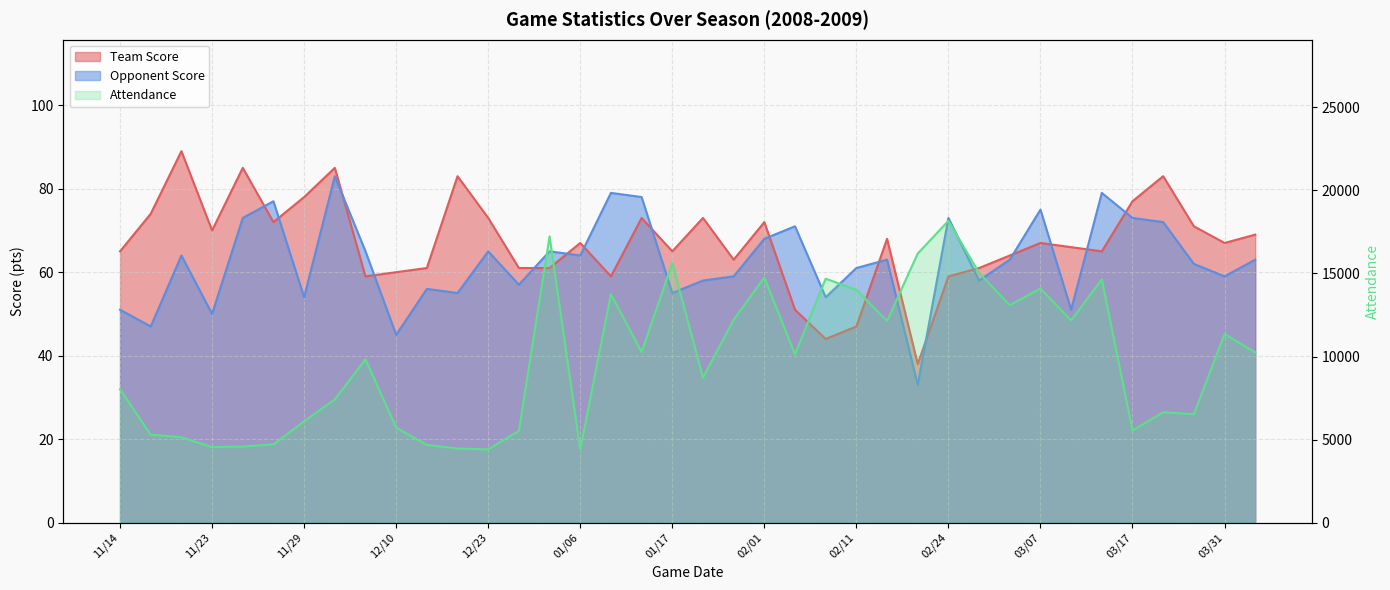

At how many categories does at least one series exceed 17940?

1